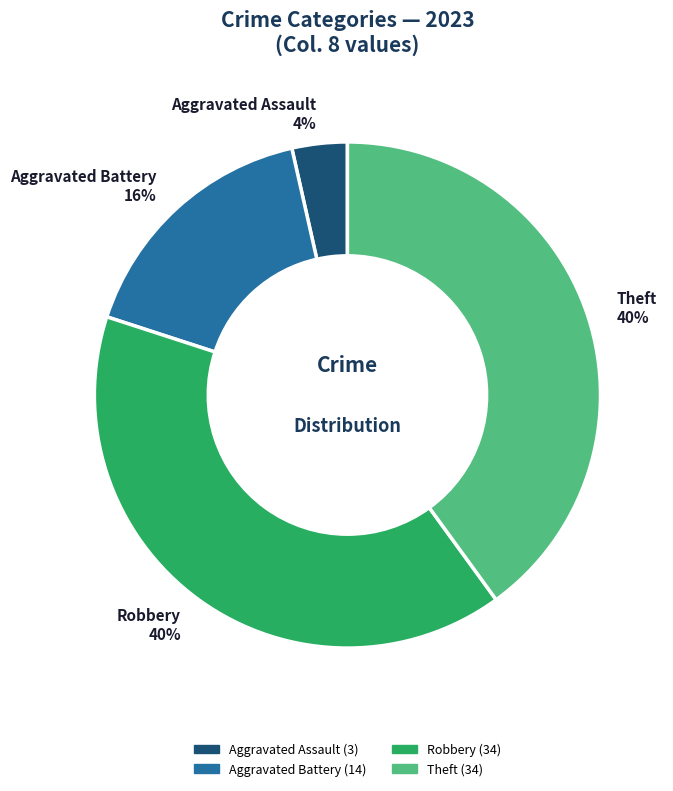

Is there a majority slice in this chart?

No